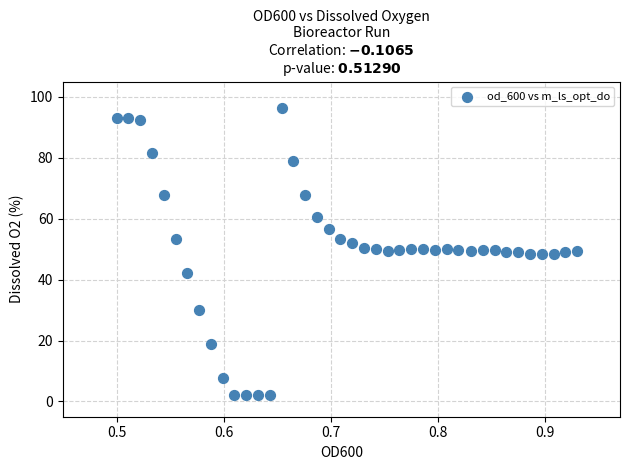

What is the range of Y values (max minus min)?

94.2